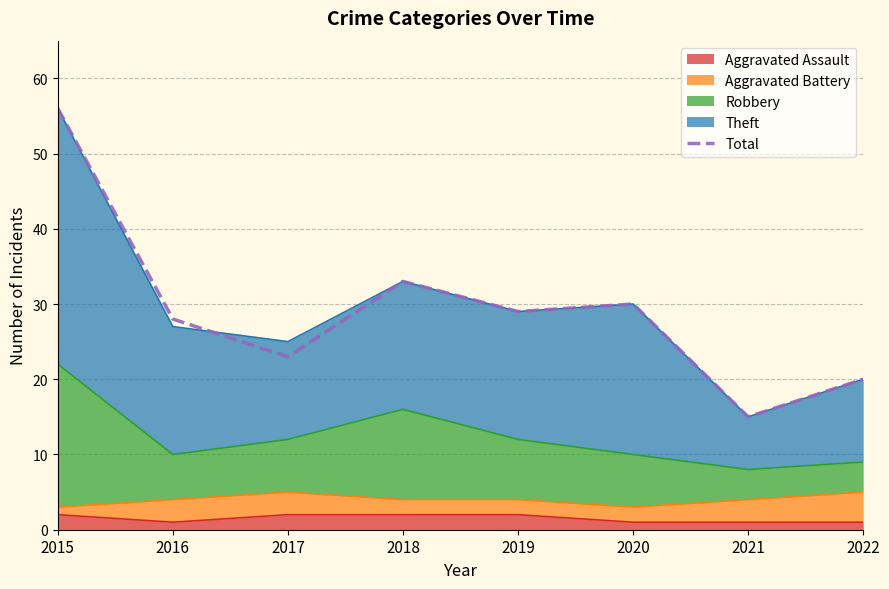

Reading right to left, extract all data points from this chart.

2022=20	2021=15	2020=30	2019=29	2018=33	2017=23	2016=28	2015=56